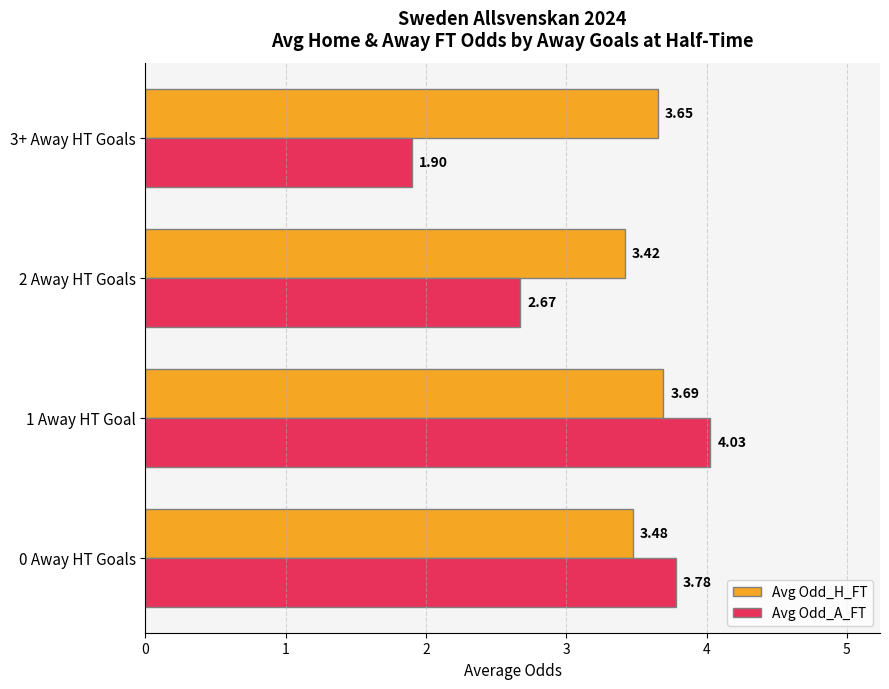

Which series has the largest total across all categories?

Avg Odd_H_FT